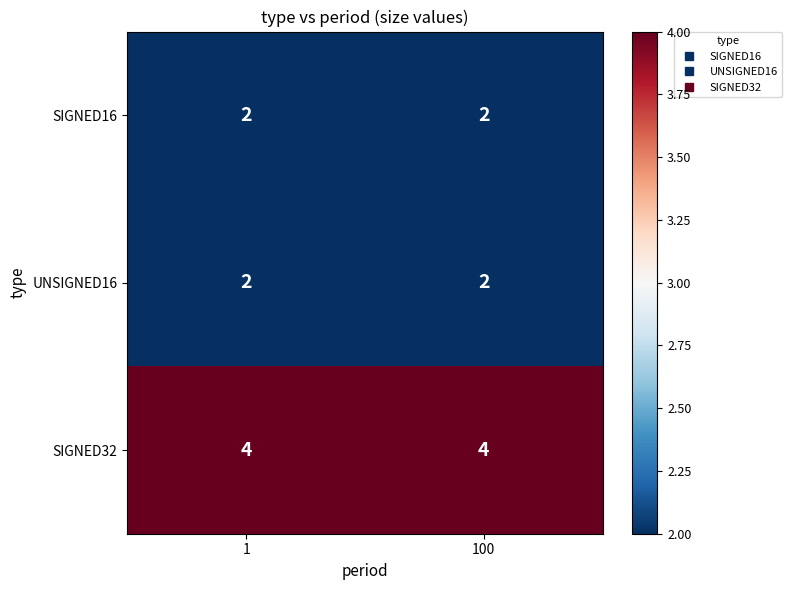

What is the sum of the UNSIGNED16 values at 1 and 100?

4